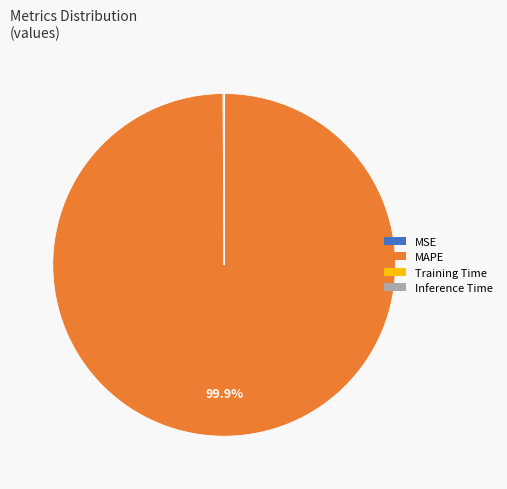

Which category has the biggest portion of the pie?

MAPE